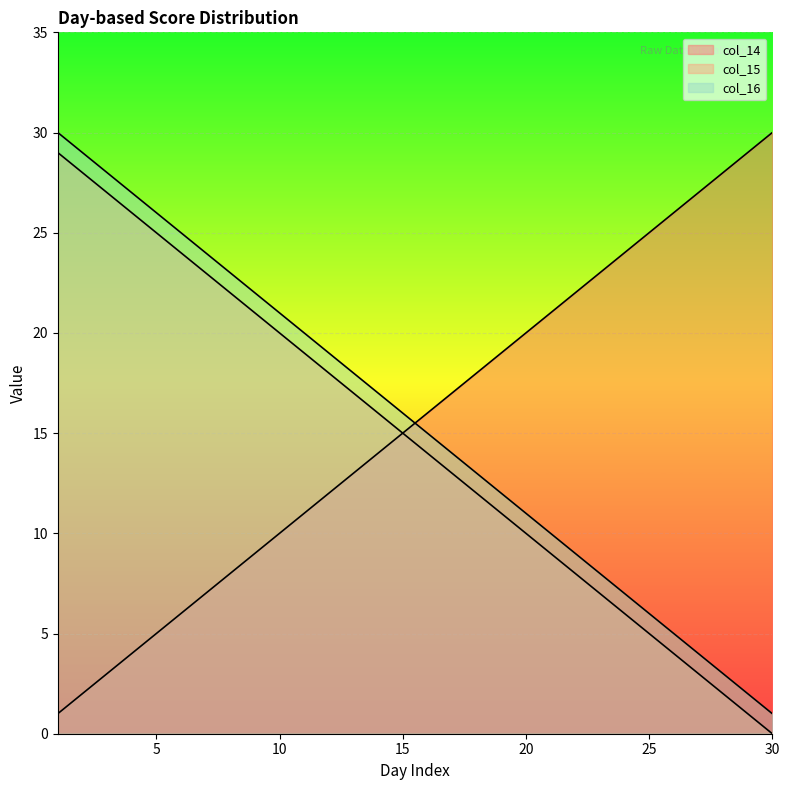

True or false: col_15 and col_16 cross at least once.

False